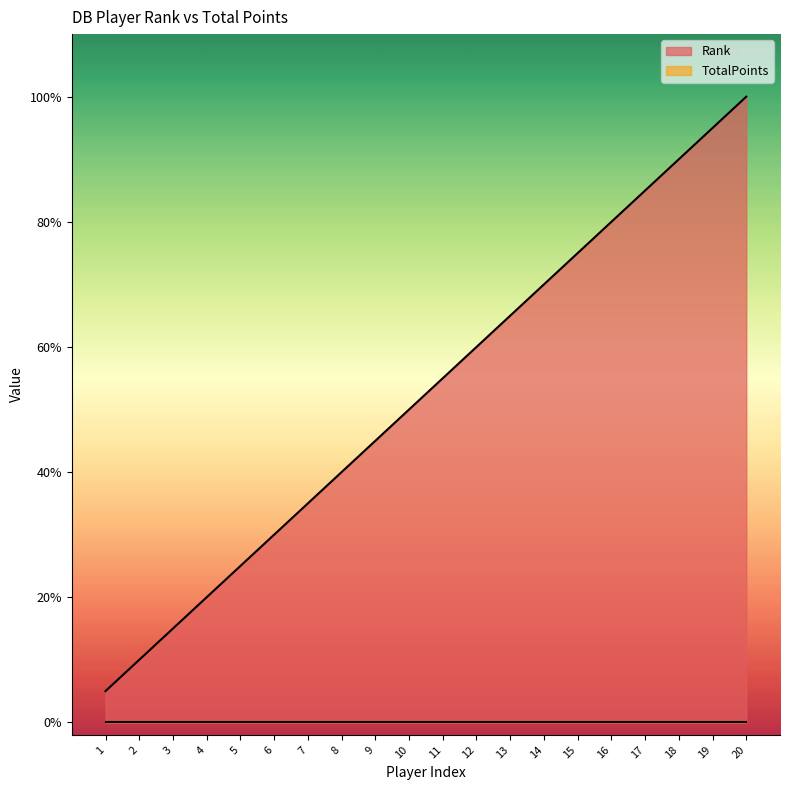

At which label does the data first exceed 55?

11